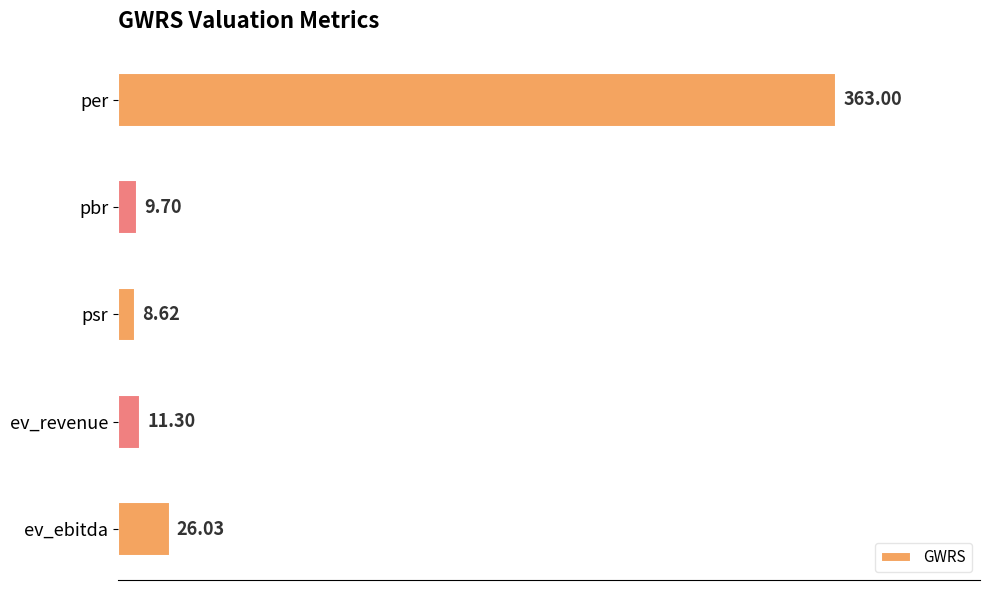

What is the average value?

83.7